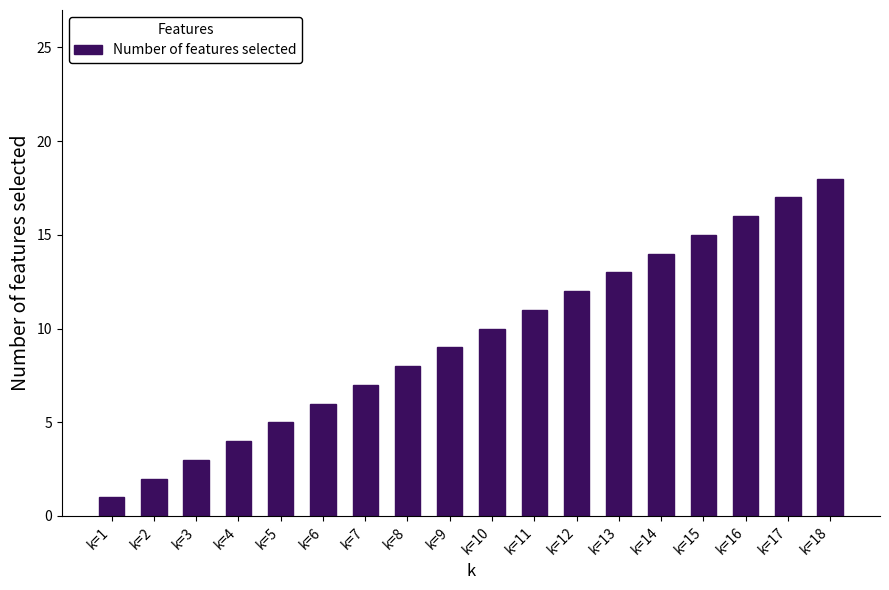

What is the sum of the values at k=2 and k=13?

15